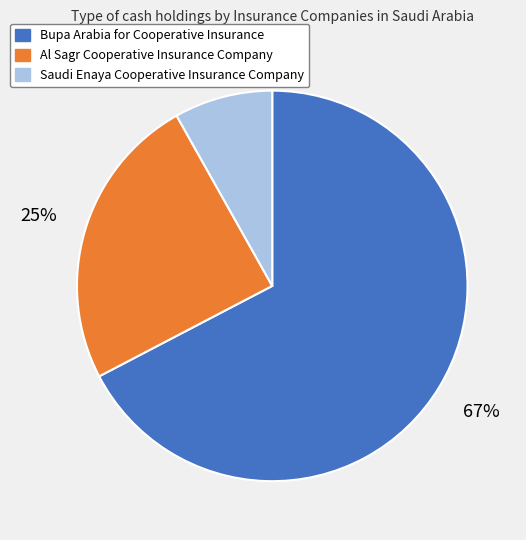

To the nearest percent, what is the difference between the largest and smallest slice percentages?

59%